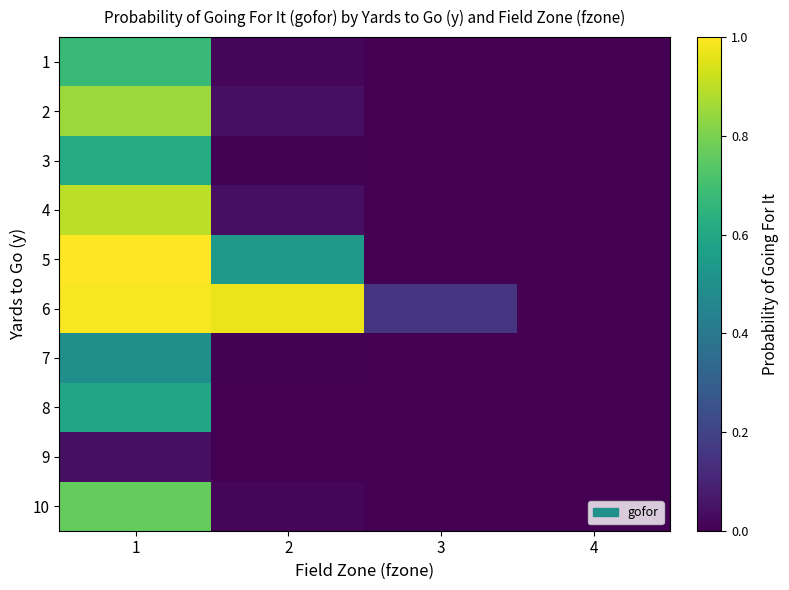

At how many categories does at least one series exceed 0?

3